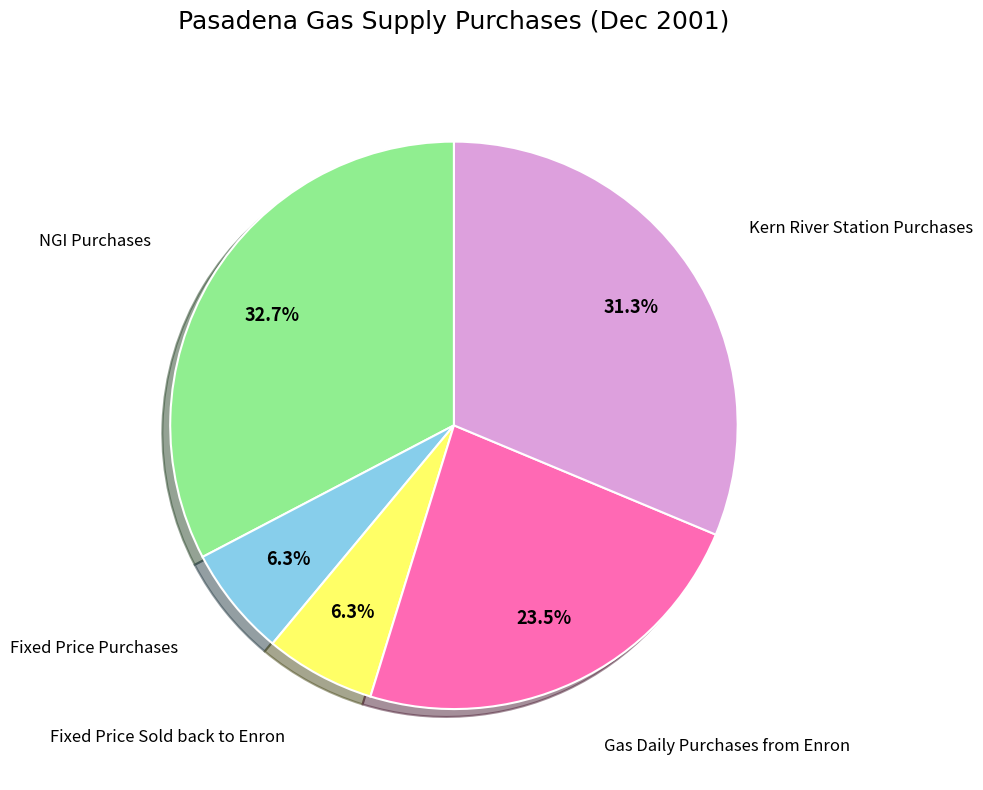

Does any single category account for the majority?

No